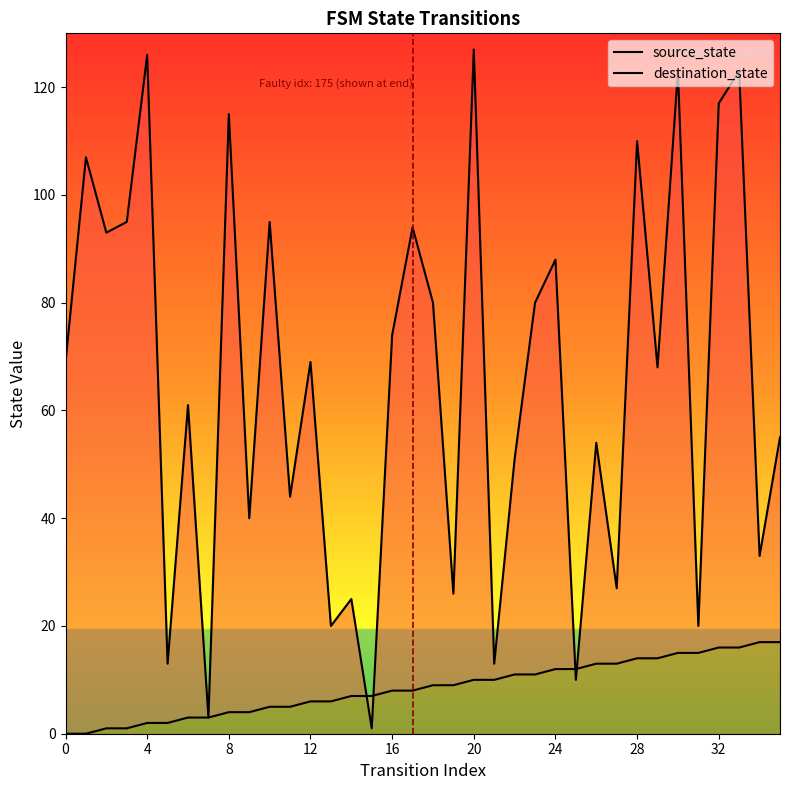

How many interior local peaks does the destination_state series have?

14